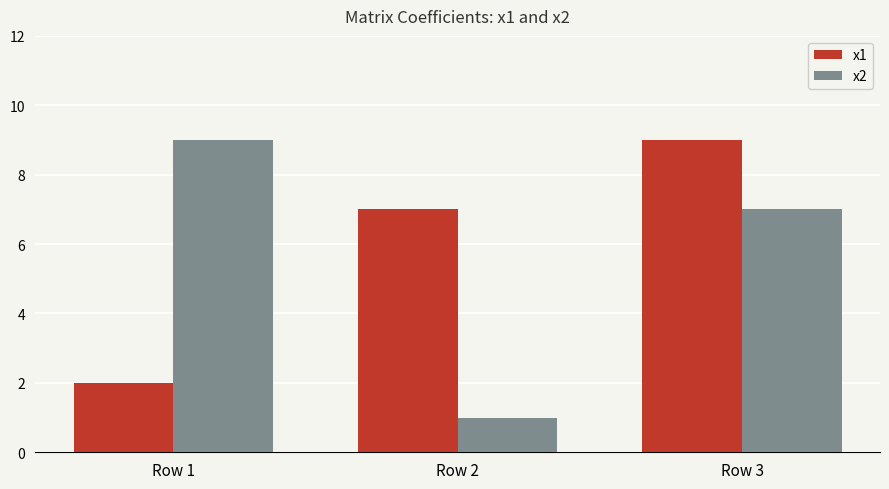

The x2 series shows 1 at Row 2. True or false?

True